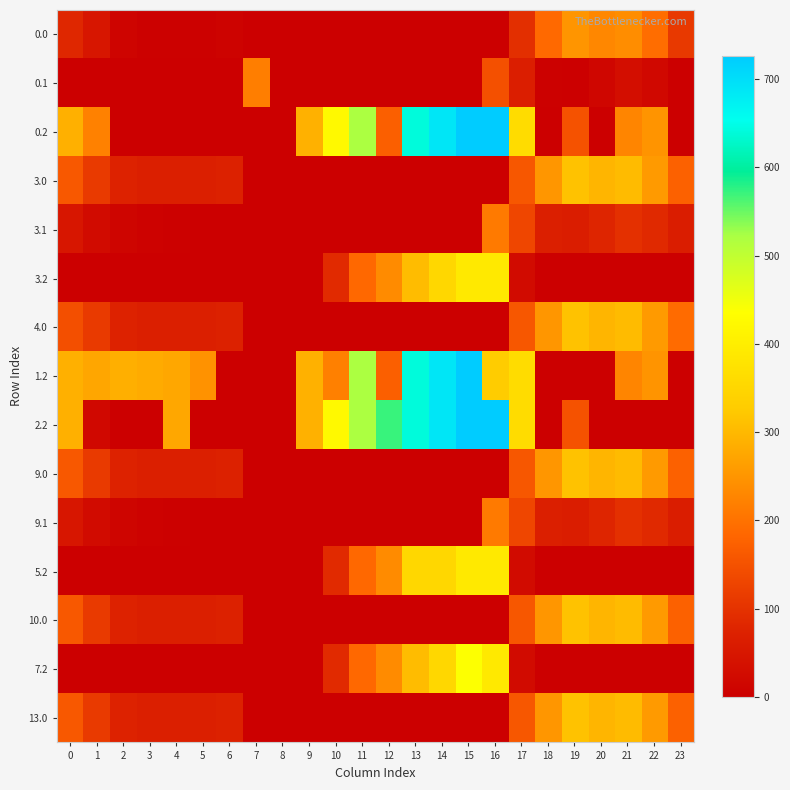

What is the maximum value shown in the chart?

726.6